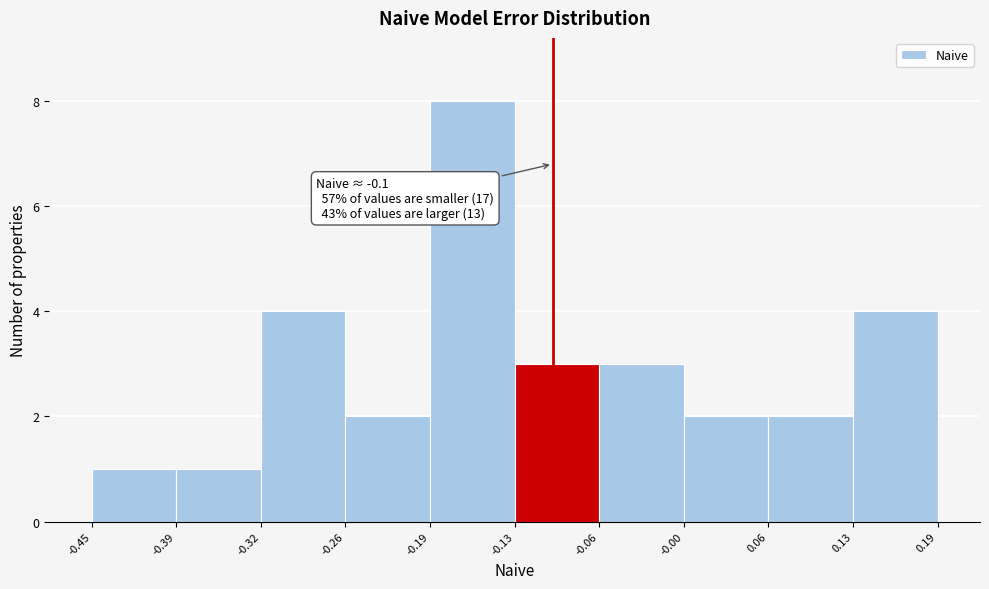

Over which range of the x-axis is the bar tallest?

-0.19 to -0.13